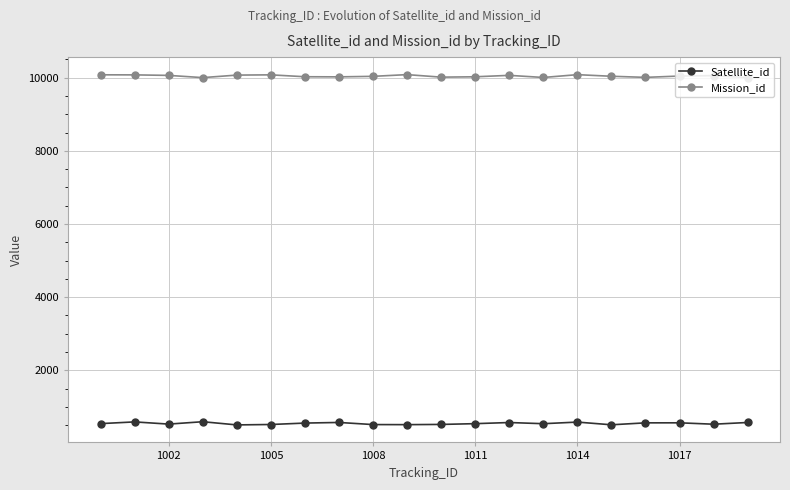

At how many categories does at least one series exceed 6290?

20